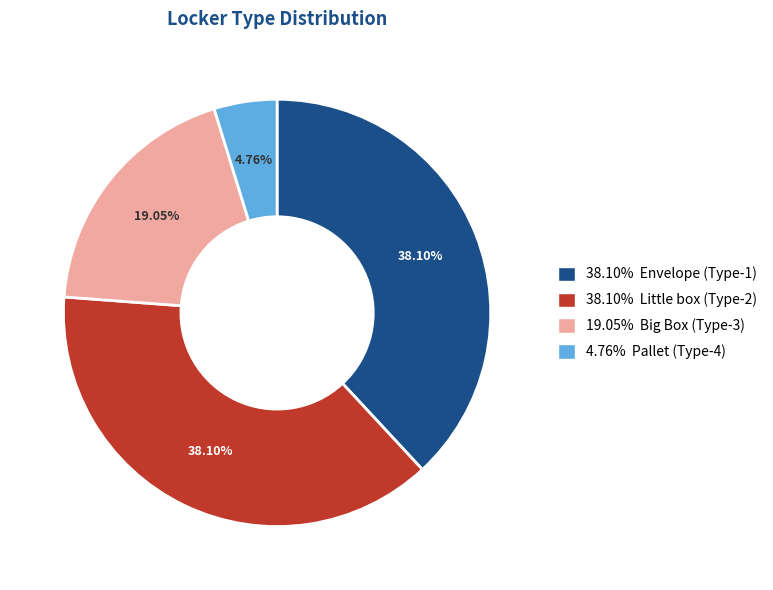

Is there a majority slice in this chart?

No